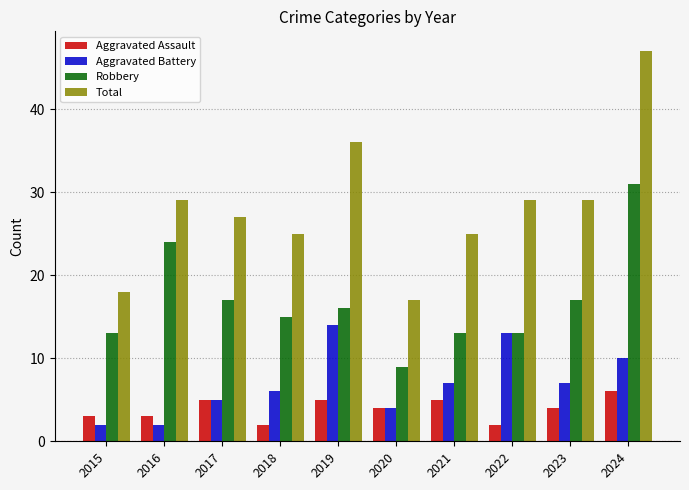

How many bars are there in each group?

4